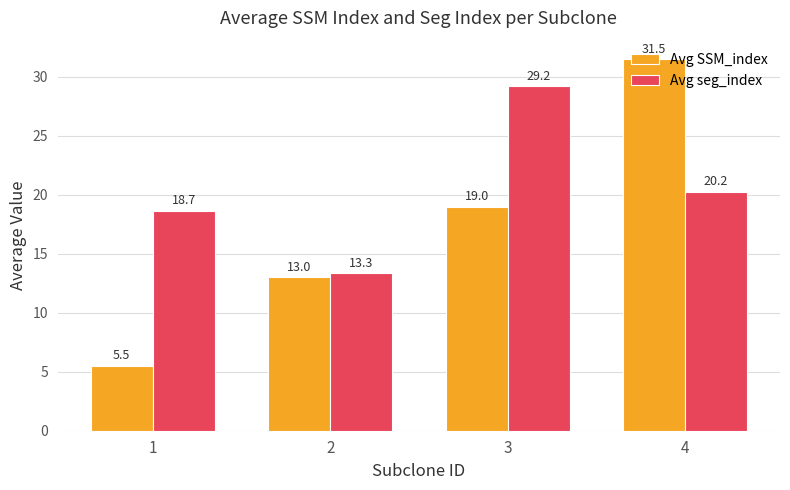

What is the value of the Avg SSM_index bar at the 2nd from the left?

13.0